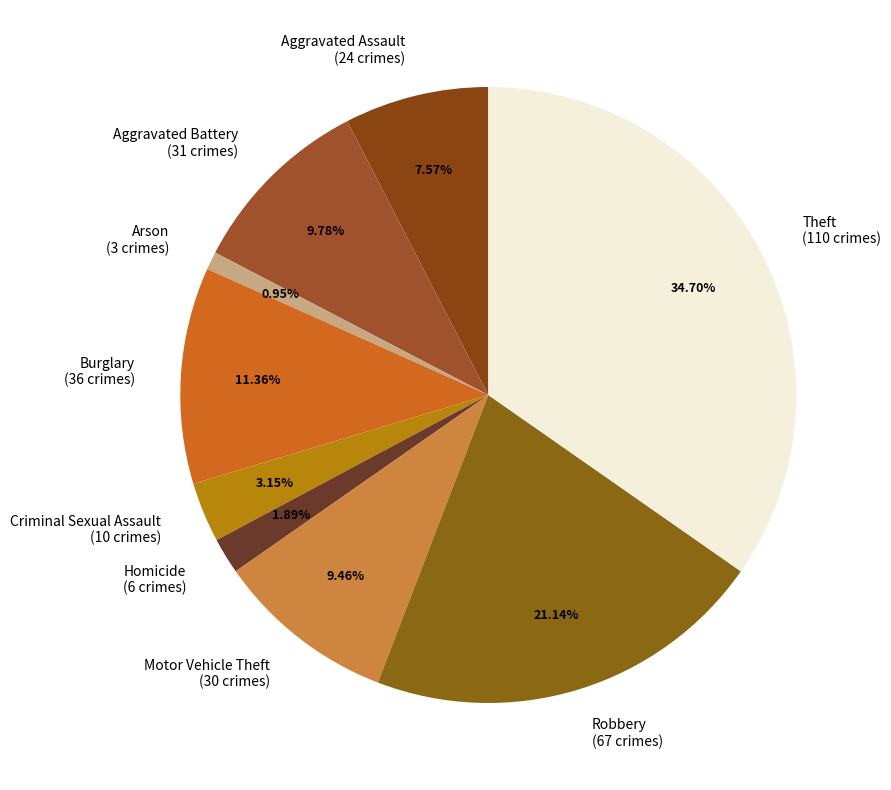

Do Criminal Sexual Assault (10 crimes) and Aggravated Battery (31 crimes) together represent more than half of the pie?

No